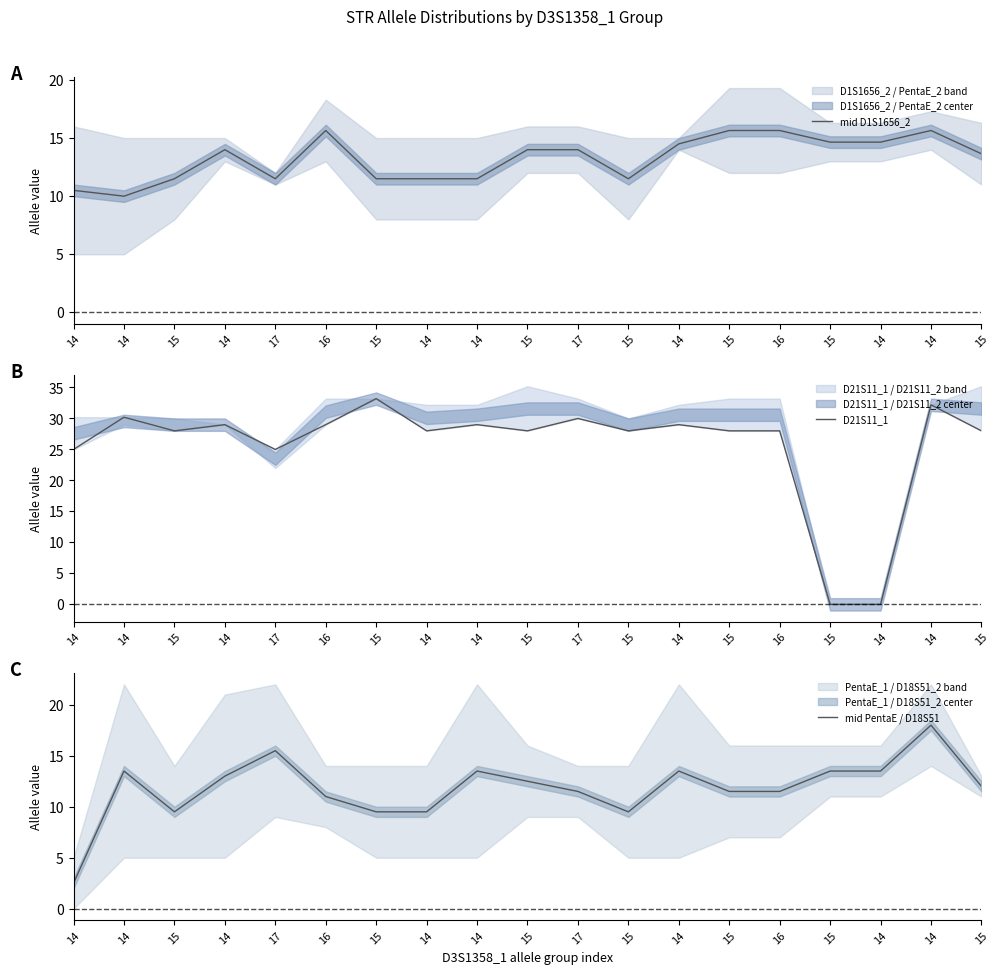

What is the difference between the second highest and second lowest values in the mid PentaE / D18S51 series?

6.0